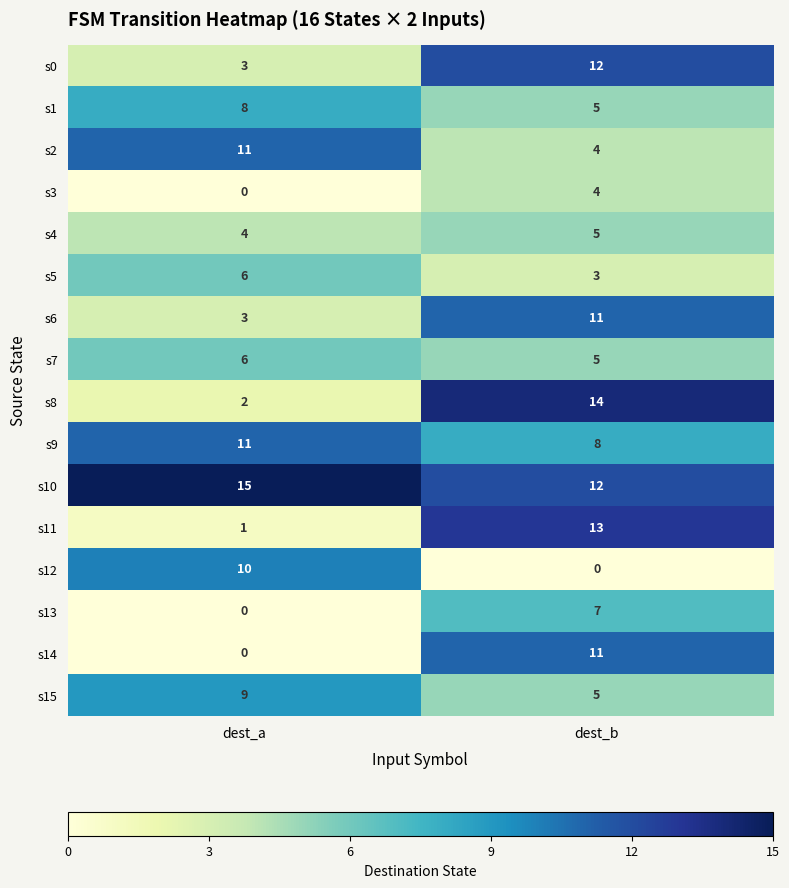

The s11 series shows 22 at dest_b. True or false?

False